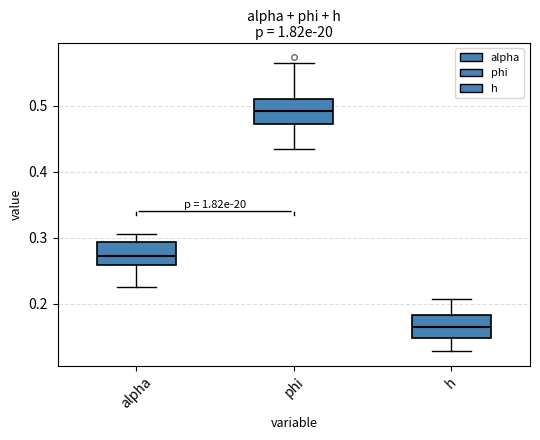

Reading left to right, transcribe this box plot: for each box, give where its median line is, the range the box spans, and where its two whiskers end, as read against the y-axis. The values are not printed on the chart, so give them approximately, as read against the axis.

alpha: median 0.27, box 0.26 to 0.29, whiskers 0.23 to 0.31
phi: median 0.49, box 0.47 to 0.51, whiskers 0.44 to 0.56
h: median 0.17, box 0.15 to 0.18, whiskers 0.13 to 0.21